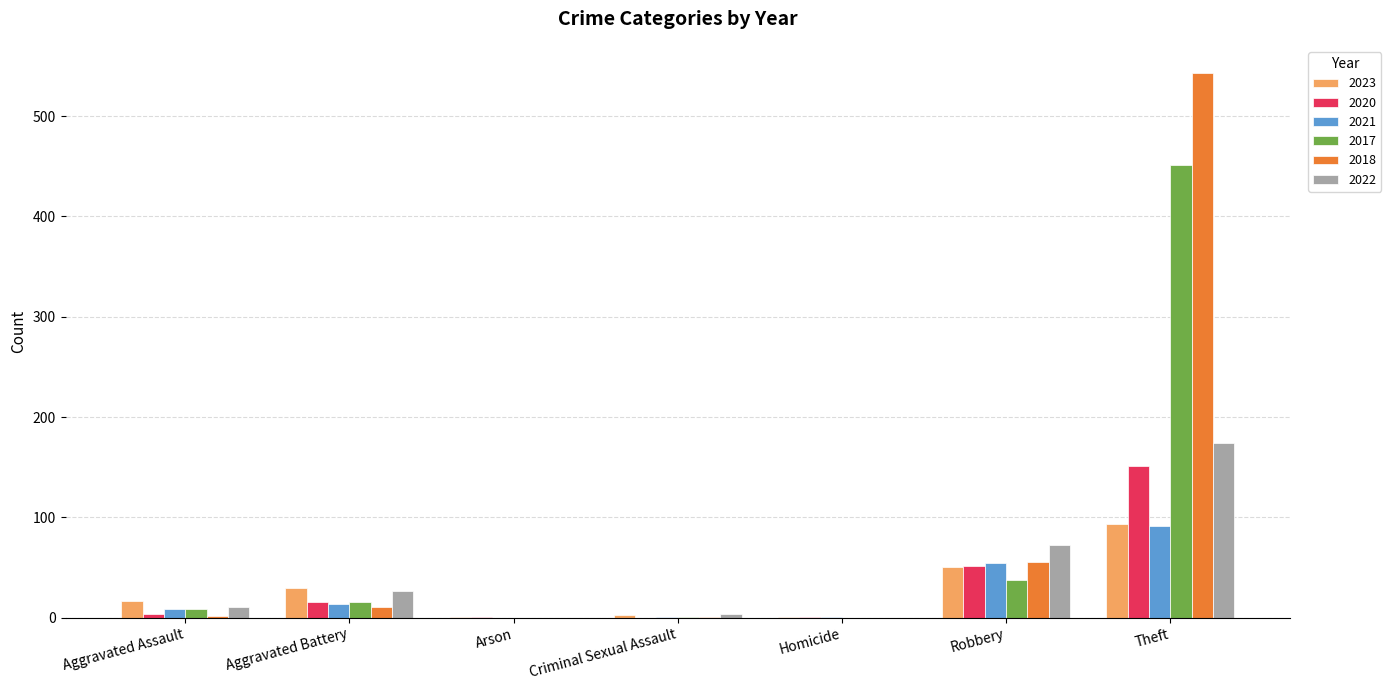

What is the difference between the 2017 values at Aggravated Assault and Criminal Sexual Assault?

8